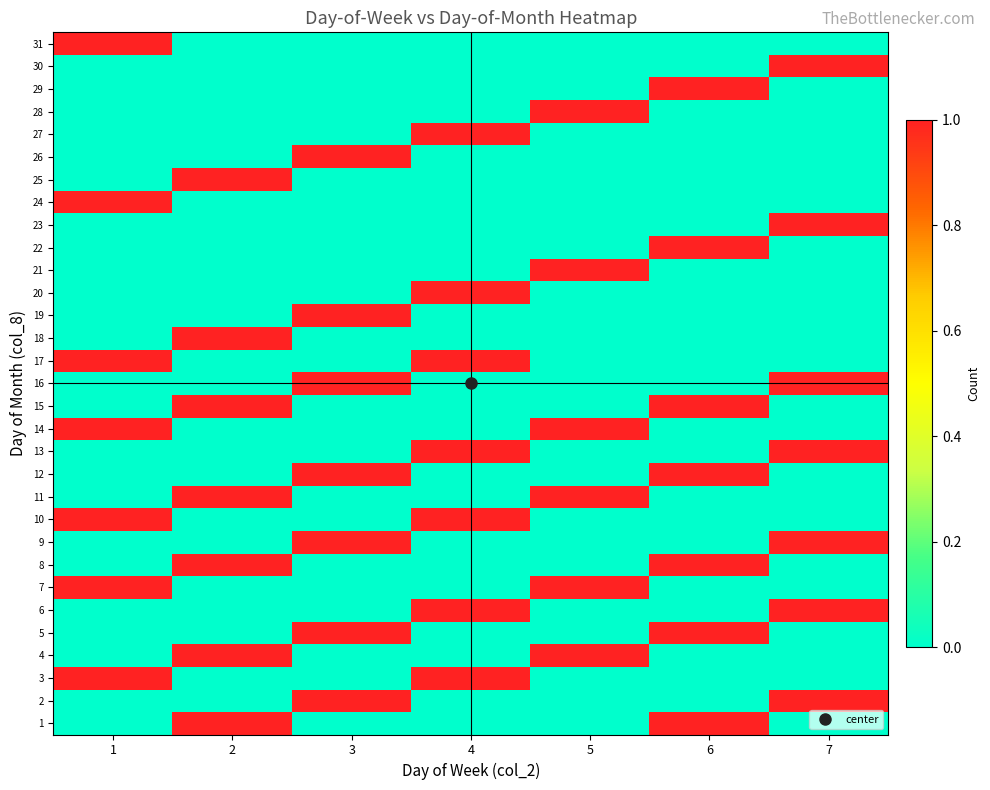

List the series in order of their peak value, highest first.

1, 2, 3, 4, 5, 6, 7, 8, 9, 10, 11, 12, 13, 14, 15, 16, 17, 18, 19, 20, 21, 22, 23, 24, 25, 26, 27, 28, 29, 30, 31